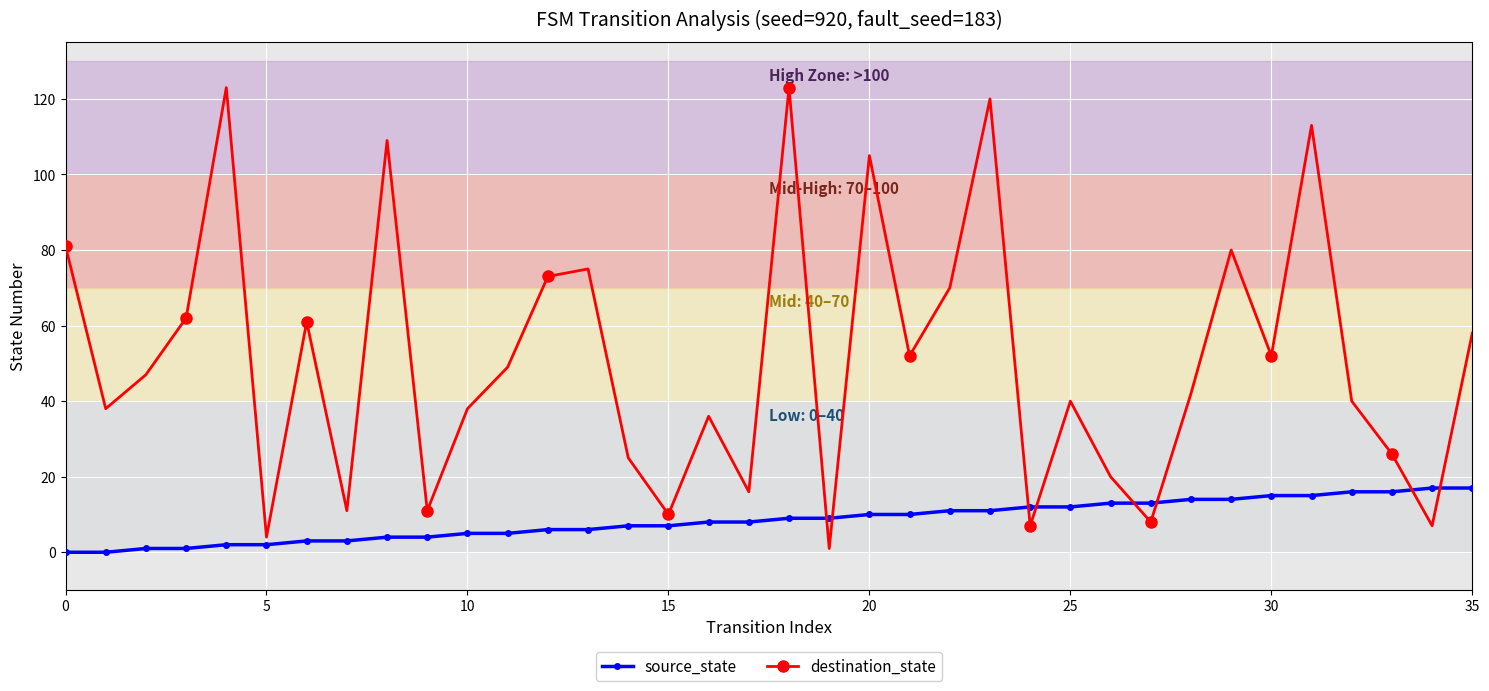

What are all the series names shown in the legend?

source_state, destination_state